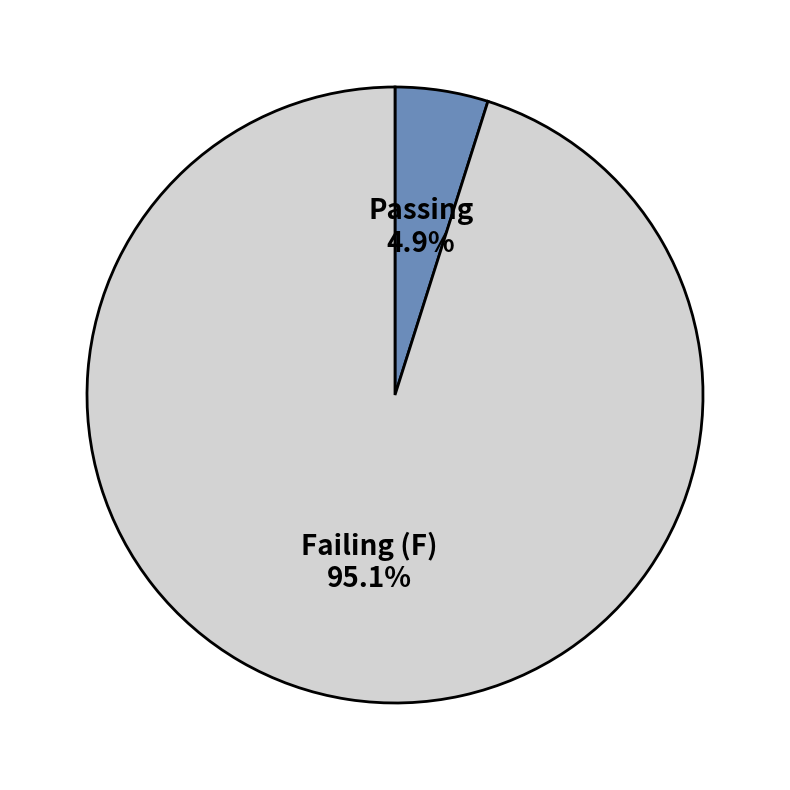

Which slice is the largest?

Failing (F)